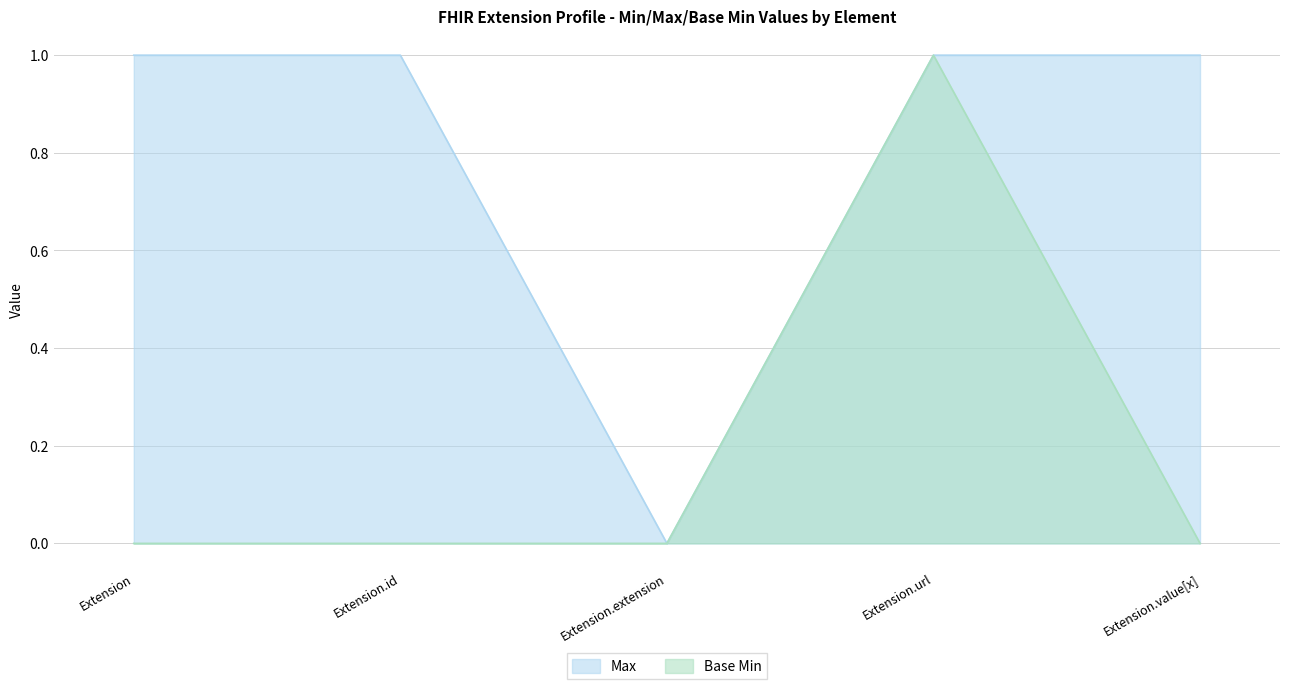

In Base Min, how many points are higher than both neighbors (excluding endpoints)?

1